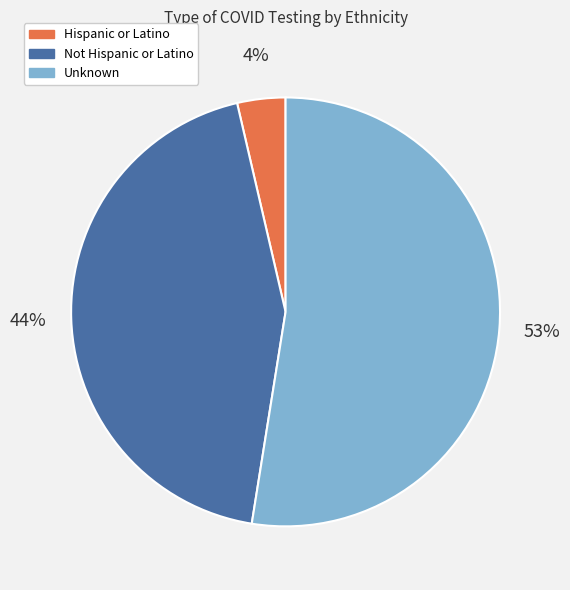

Combined, do Hispanic or Latino and Not Hispanic or Latino account for over 50%?

No